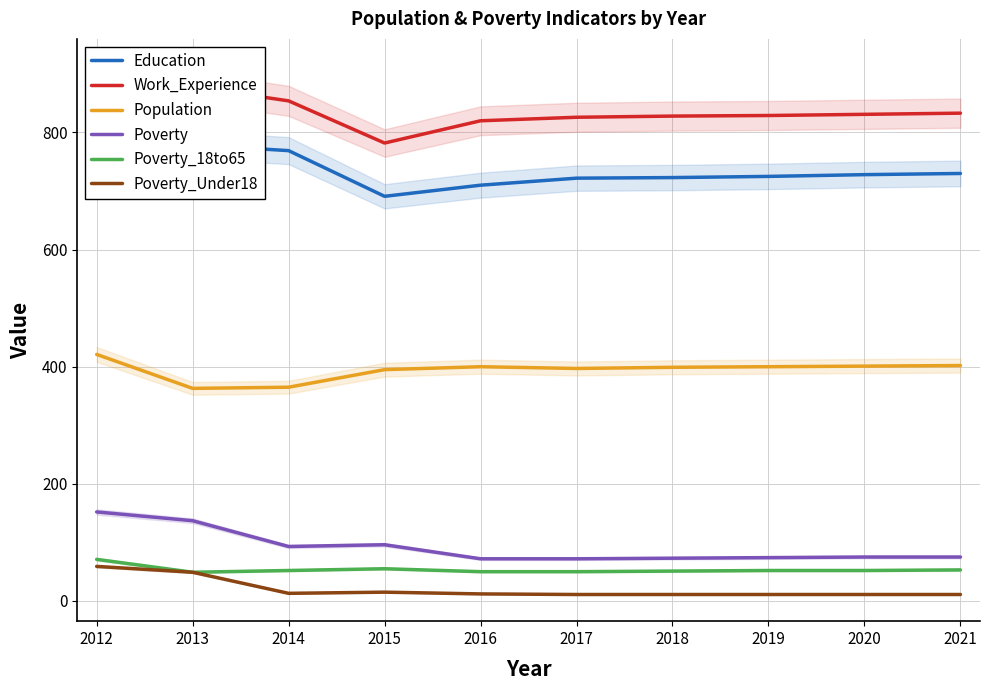

Is the value of Poverty_18to65 at 2015 greater than the value of Population at 2020?

No